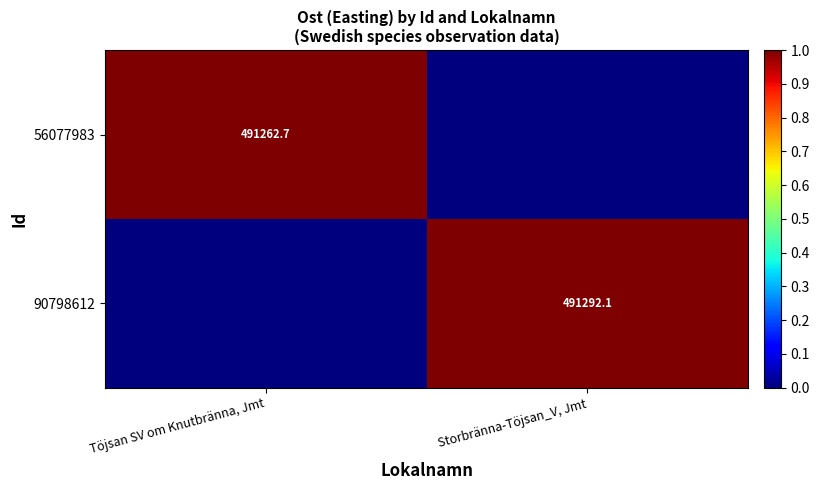

True or false: 56077983 has a value of 491262.7 at Töjsan SV om Knutbränna, Jmt.

True